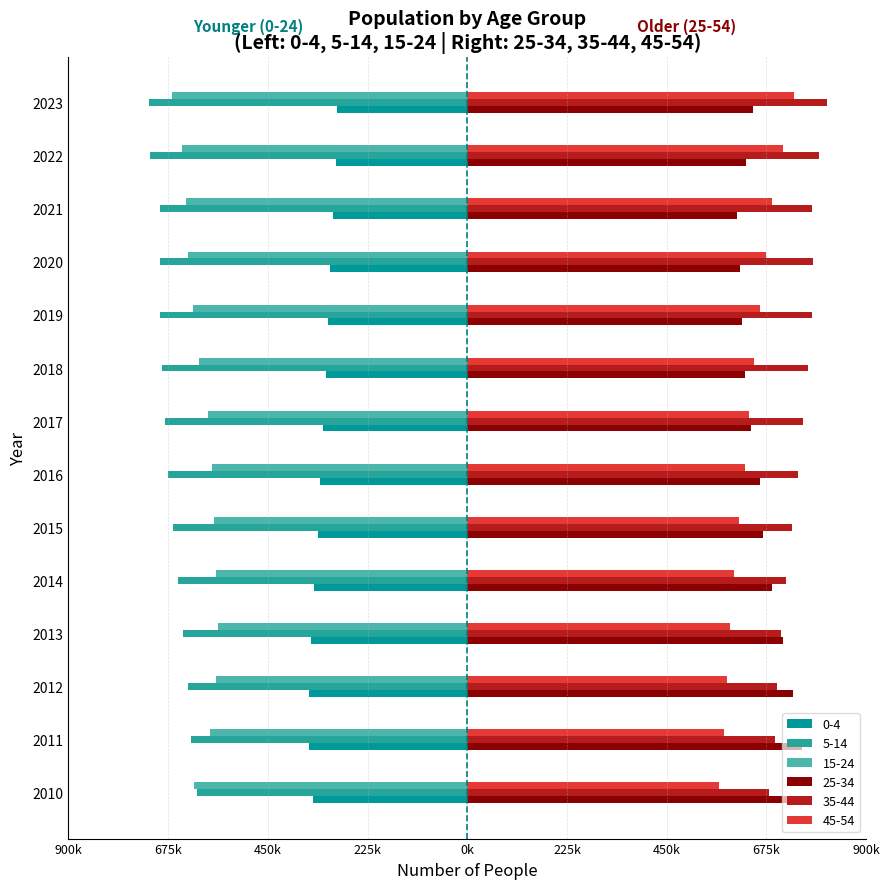

What is the difference between the 5-14 values at 2021 and 2019?

700